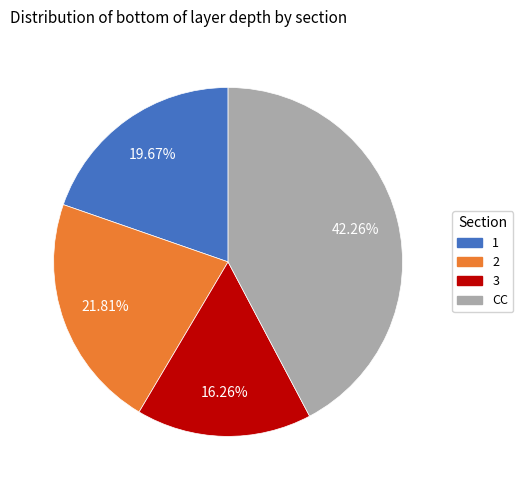

Does CC represent more than half of the total?

No